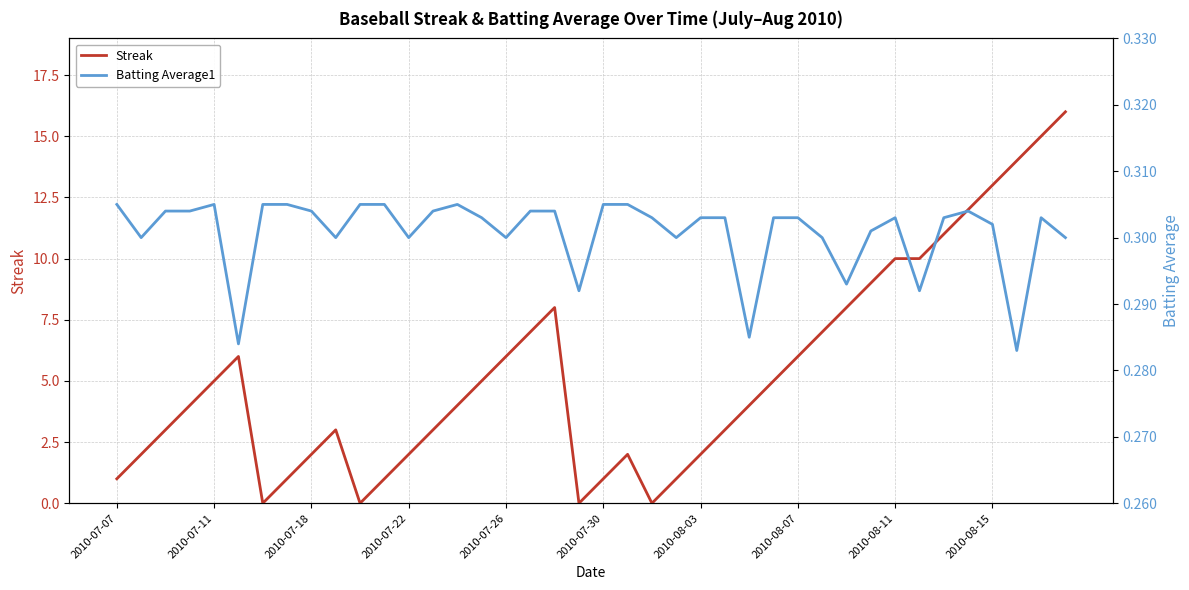

What is the highest value of the Streak series?

16